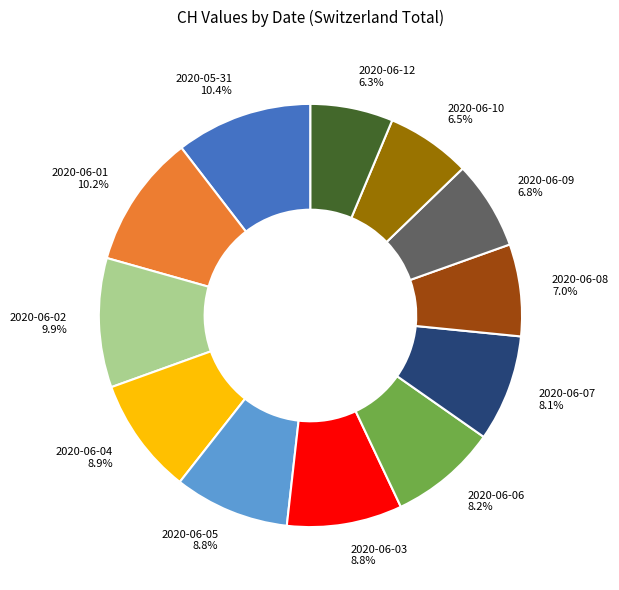

Approximately how many times larger is the value at 2020-06-10 6.5% compared to 2020-06-08 7.0%?

0.9